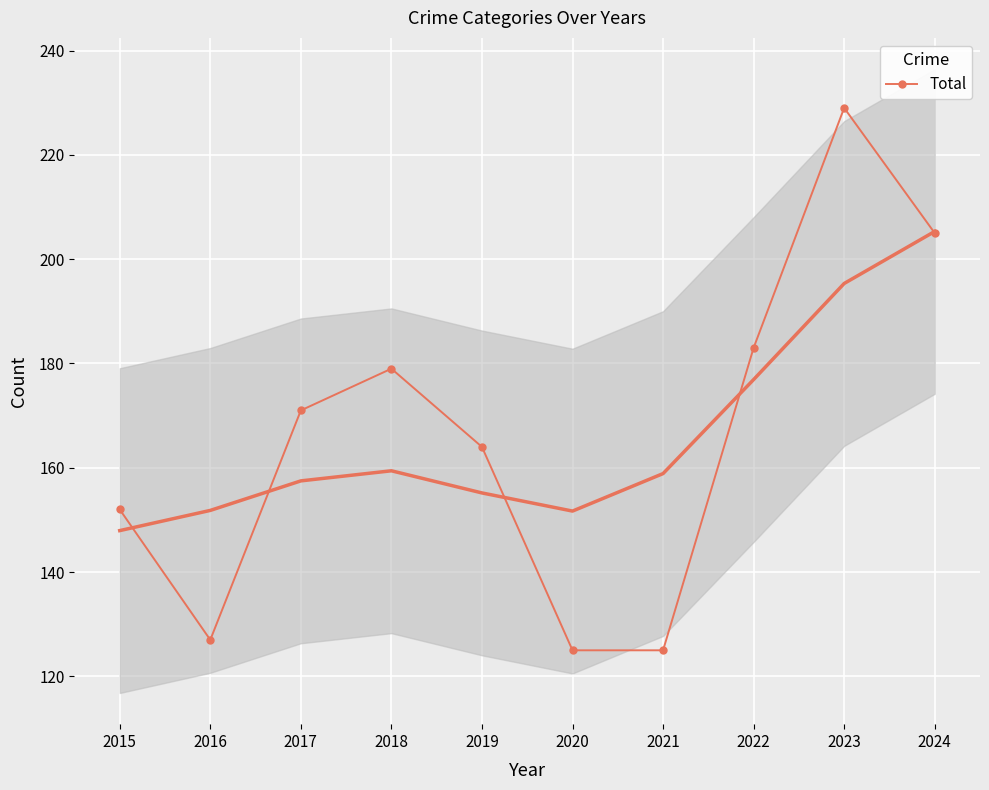

The value at 2018 is 179. True or false?

True